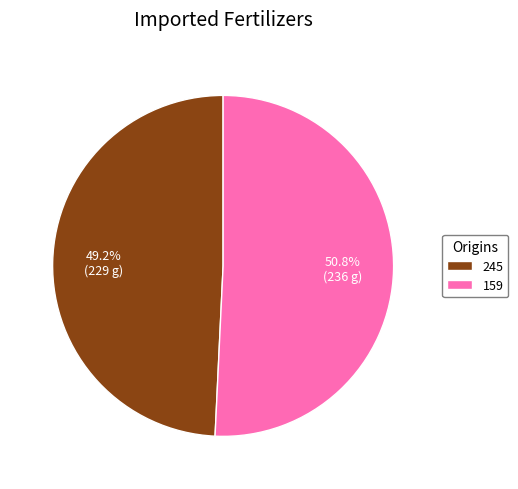

True or false: 159 accounts for 51% of the total.

True